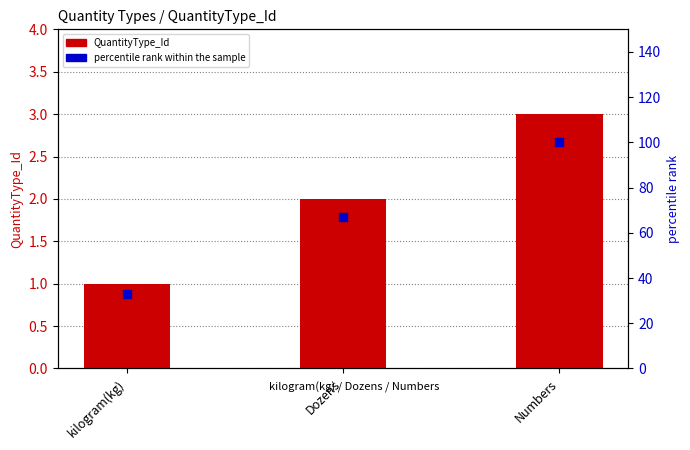

Is the value of percentile rank within the sample at Dozens greater than the value of QuantityType_Id at kilogram(kg)?

Yes